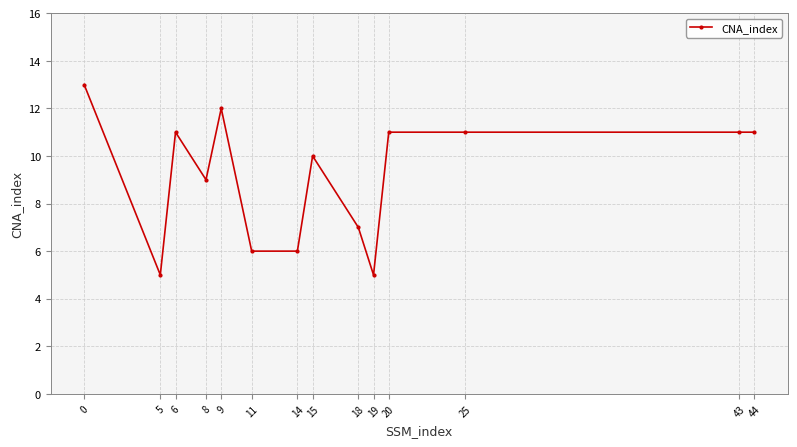

Between 18 and 44, which is larger?

44